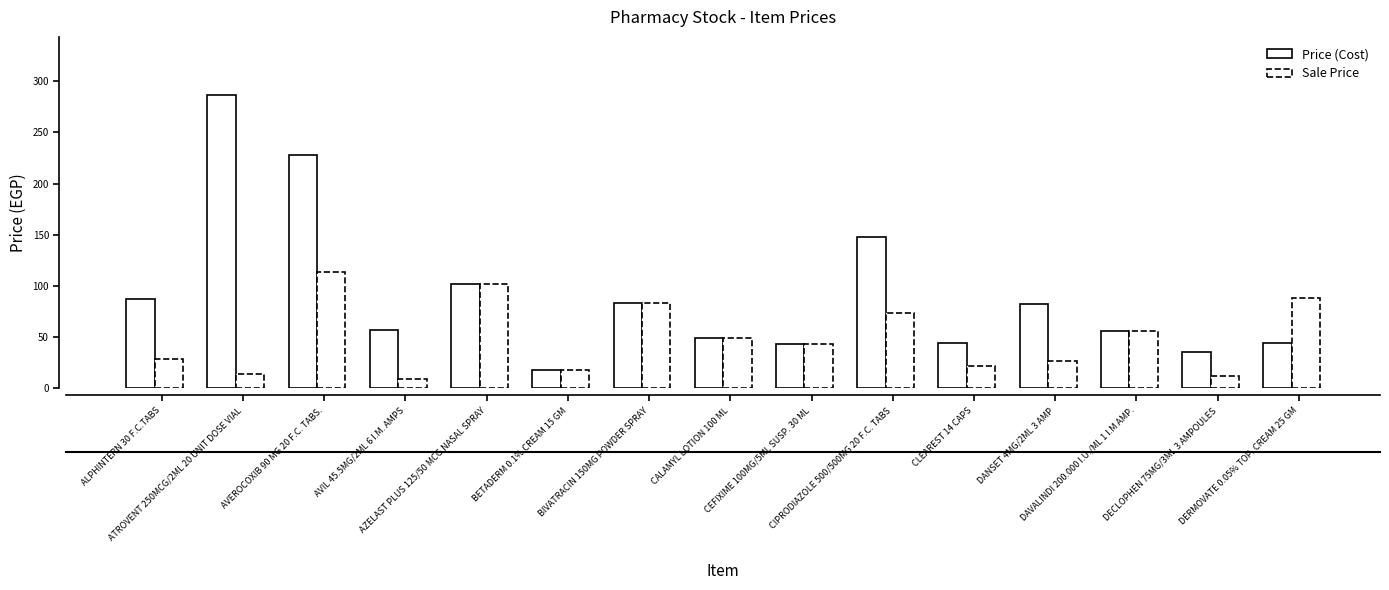

What is the difference between the maximum and second lowest values in the Sale Price series?

102.1